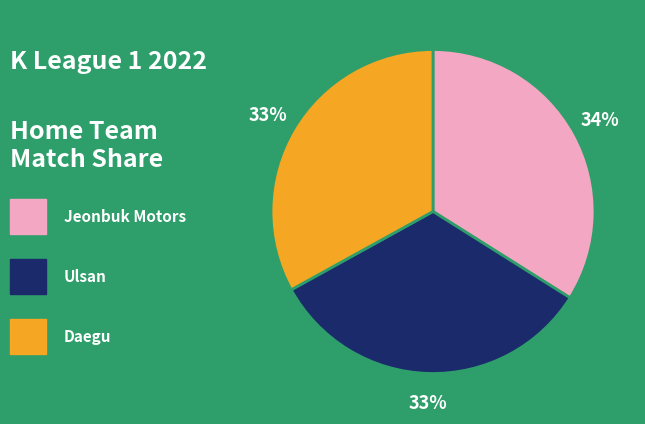

Is there any slice that represents more than half of the pie?

No